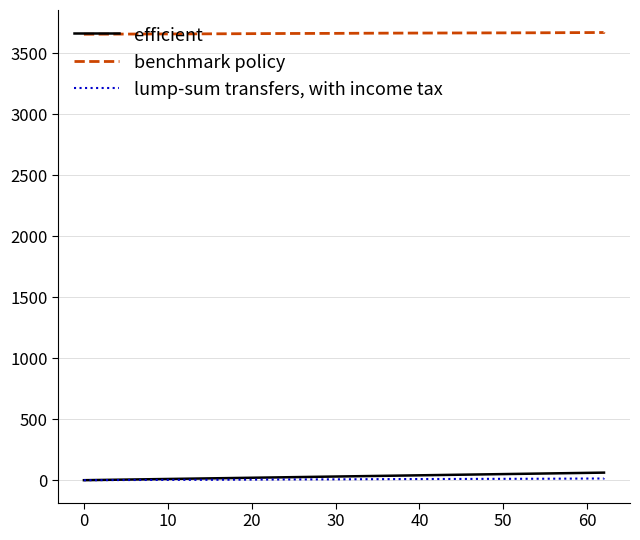

True or false: benchmark policy and efficient intersect in this chart.

False